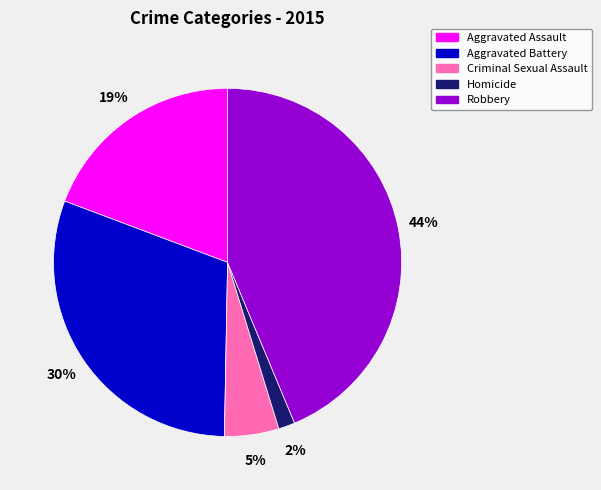

To the nearest percent, what portion does Aggravated Battery represent?

30%